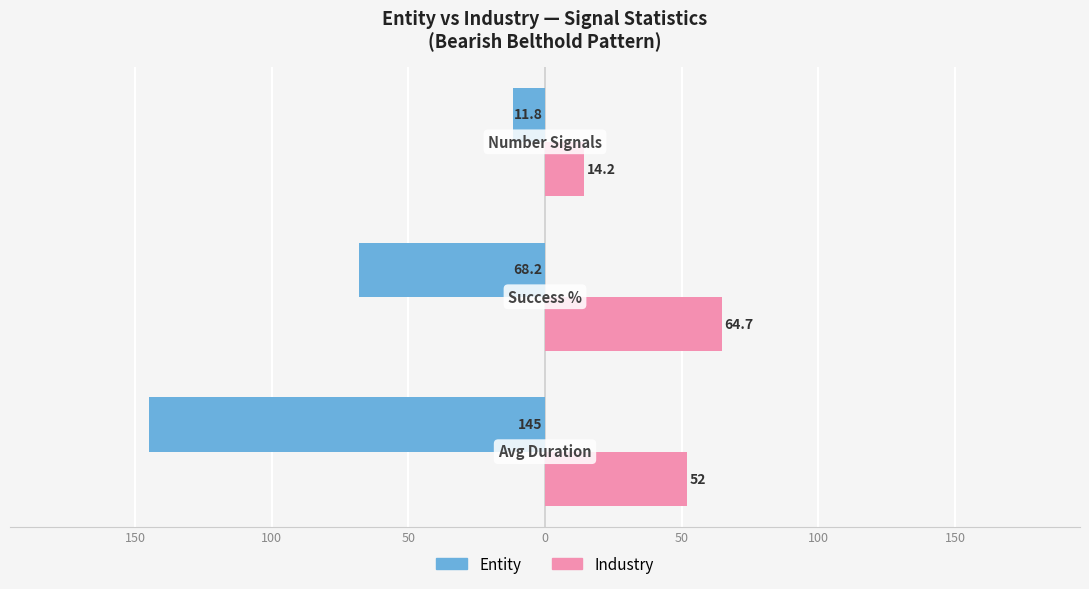

What are all the series names shown in the legend?

Entity, Industry